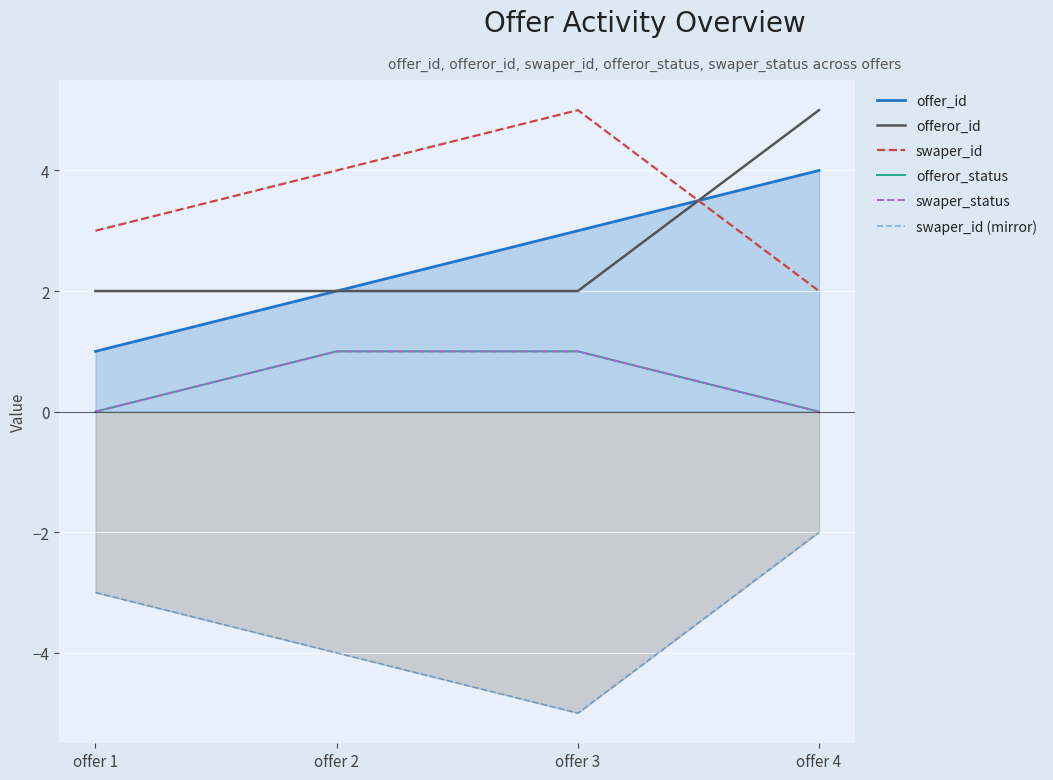

Reading right to left, transcribe all the data shown in this chart.

offer_id: 4	3	2	1
offeror_id: 5	2	2	2
swaper_id: 2	5	4	3
offeror_status: 0	1	1	0
swaper_status: 0	1	1	0
swaper_id (mirror): -2	-5	-4	-3